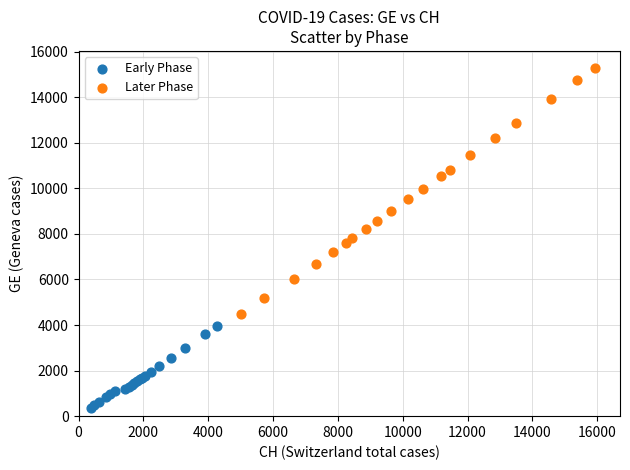

Which series reaches the maximum Y coordinate?

Later Phase